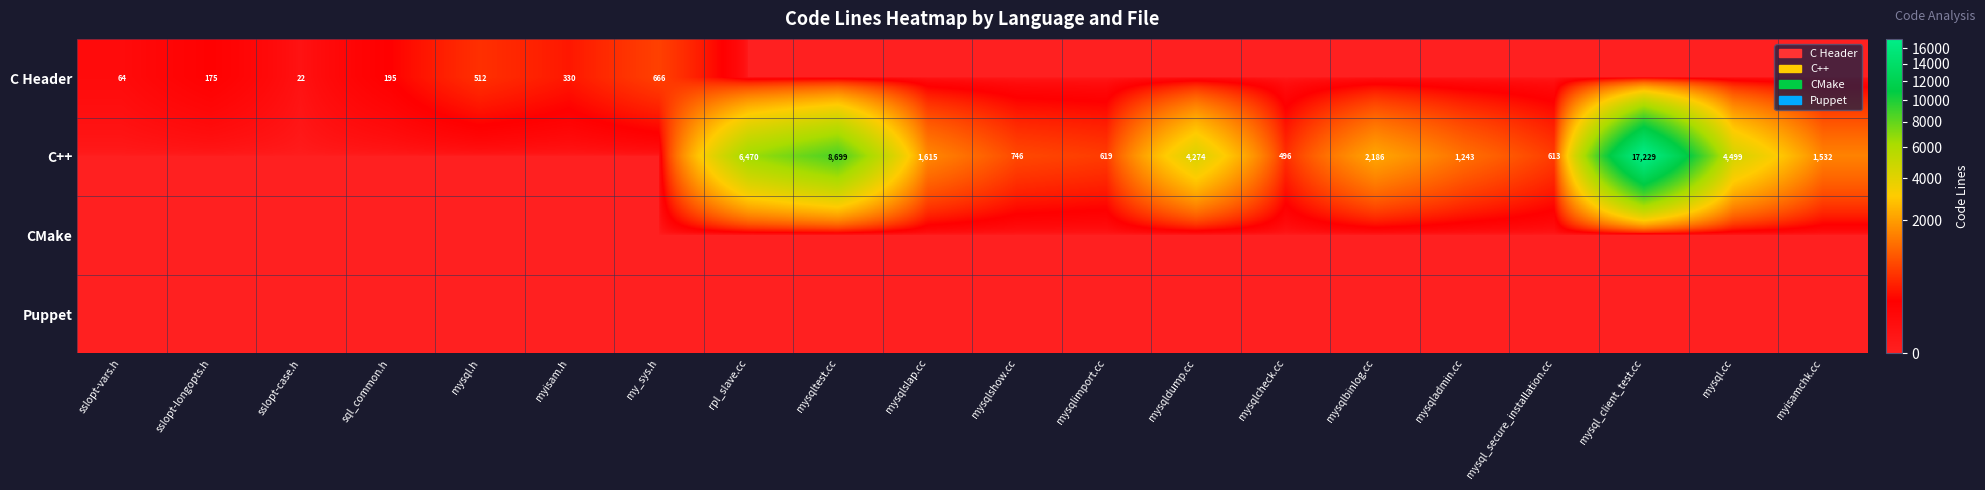

Which category has the highest value across all series?

mysql_client_test.cc